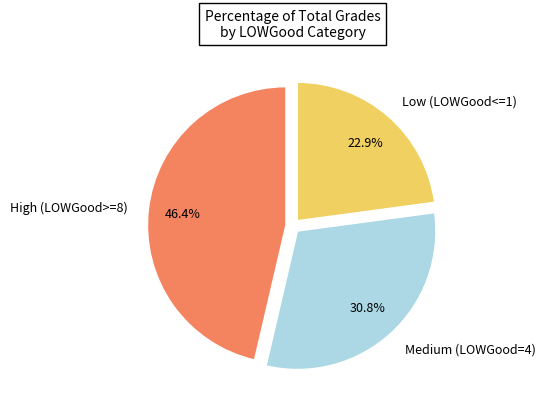

How many segments does this pie chart have?

3